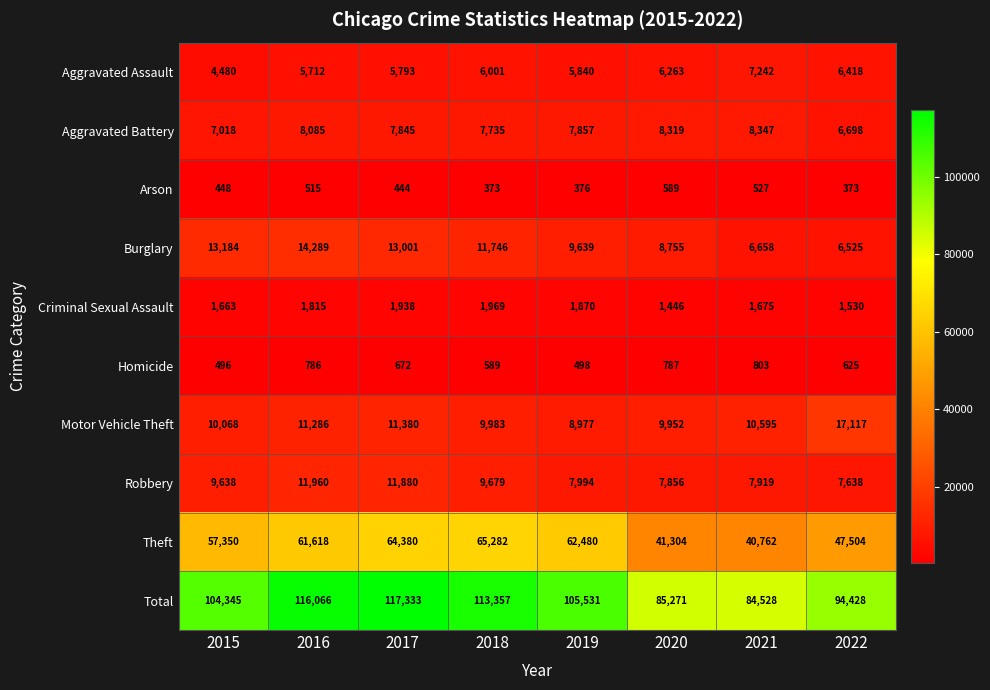

What is the sum of all Robbery values?

74564